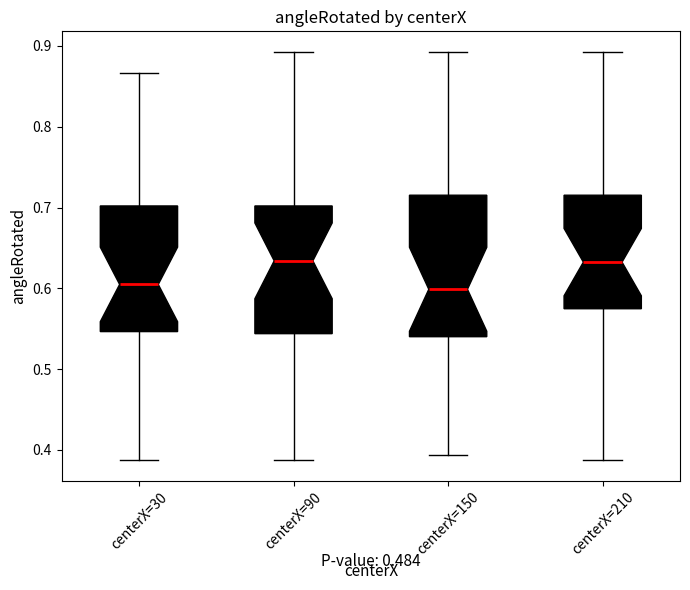

Reading left to right, read every box against the y-axis: the position of its median line, the range the box covers, and the ends of its whiskers. The values are not printed on the chart, so give them approximately, as read against the axis.

centerX=30: median 0.60, box 0.55 to 0.70, whiskers 0.39 to 0.87
centerX=90: median 0.63, box 0.54 to 0.70, whiskers 0.39 to 0.89
centerX=150: median 0.60, box 0.54 to 0.72, whiskers 0.39 to 0.89
centerX=210: median 0.63, box 0.57 to 0.72, whiskers 0.39 to 0.89